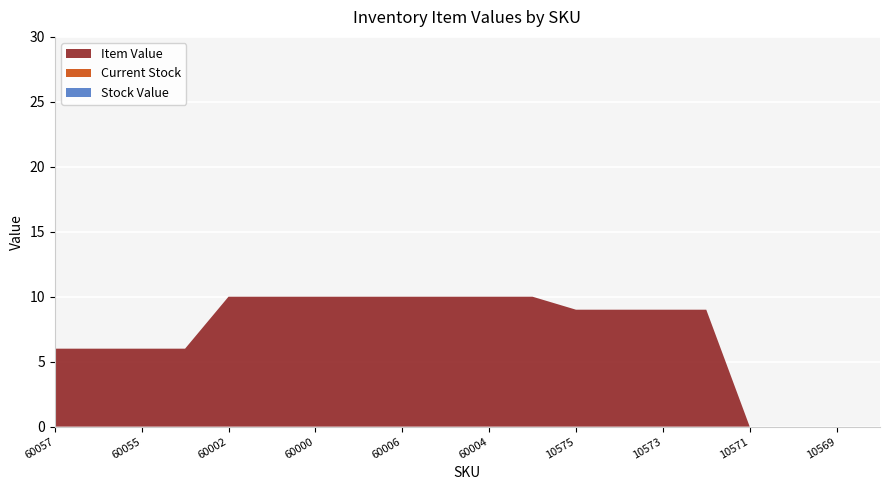

Reading right to left, list all the values displayed in this chart.

Item Value: 0	0	0	0	9	9	9	9	10	10	10	10	10	10	10	10	6	6	6	6
Current Stock: 0	0	0	0	0	0	0	0	0	0	0	0	0	0	0	0	0	0	0	0
Stock Value: 0	0	0	0	0	0	0	0	0	0	0	0	0	0	0	0	0	0	0	0